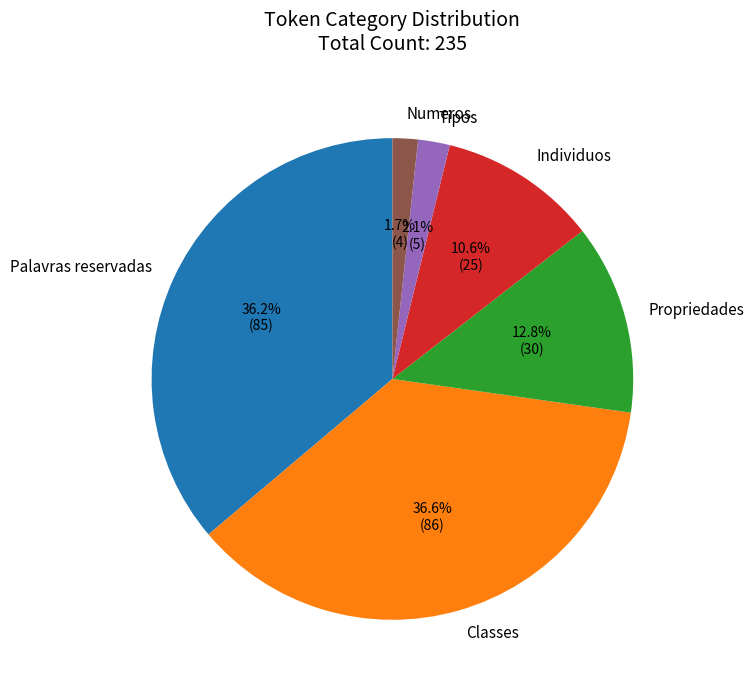

Does Palavras reservadas represent more than half of the total?

No